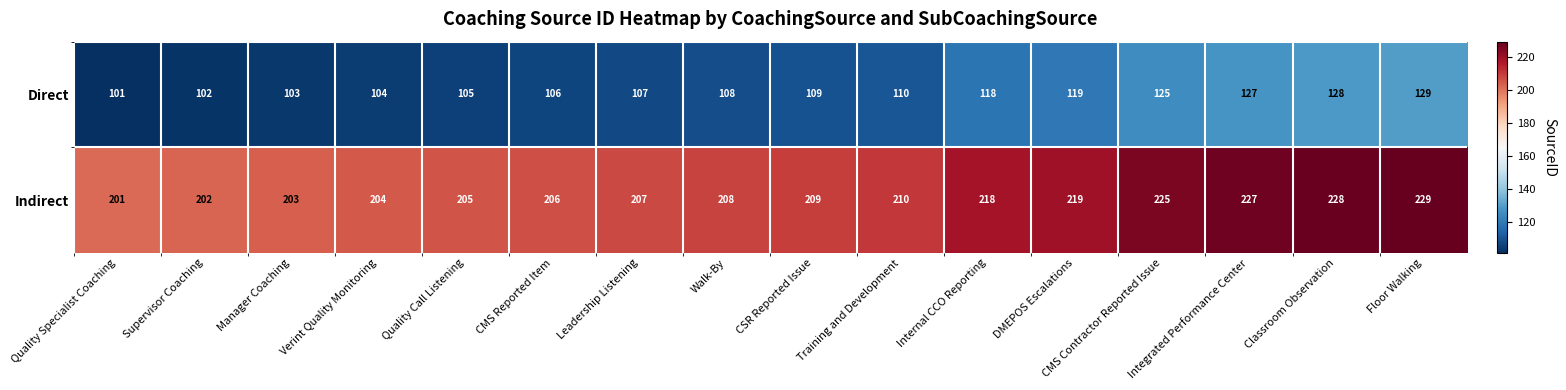

What is the minimum value for Direct?

101